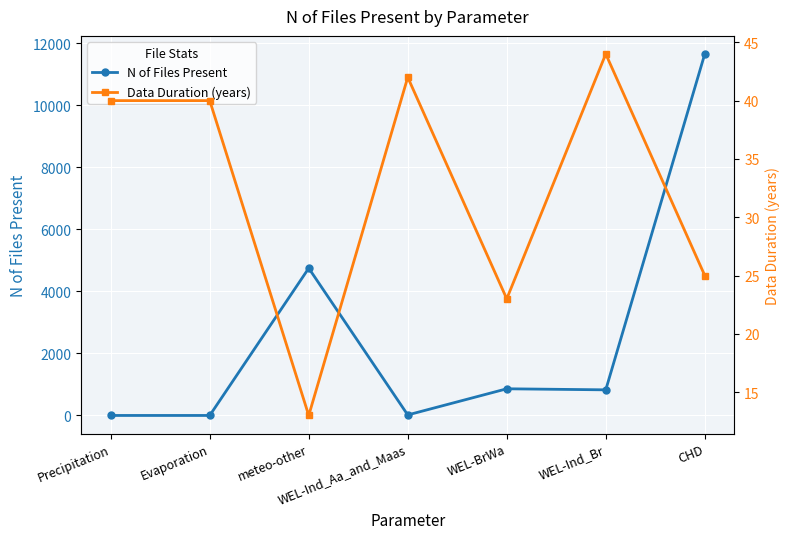

Is it true that Data Duration (years) equals 23 at WEL-BrWa?

True